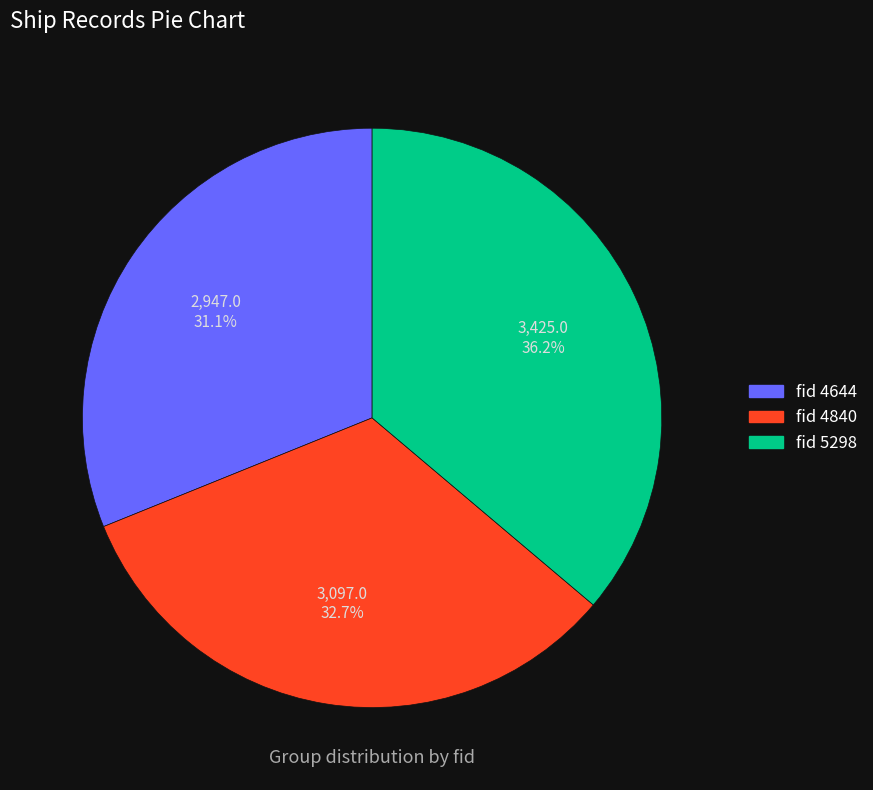

Which slice is the smallest?

fid 4644